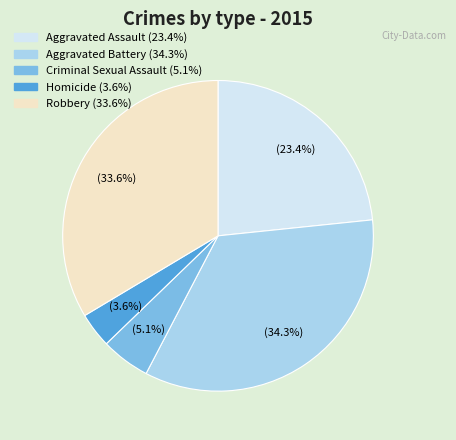

What percentage is the Aggravated Battery slice, to the nearest percent?

34%